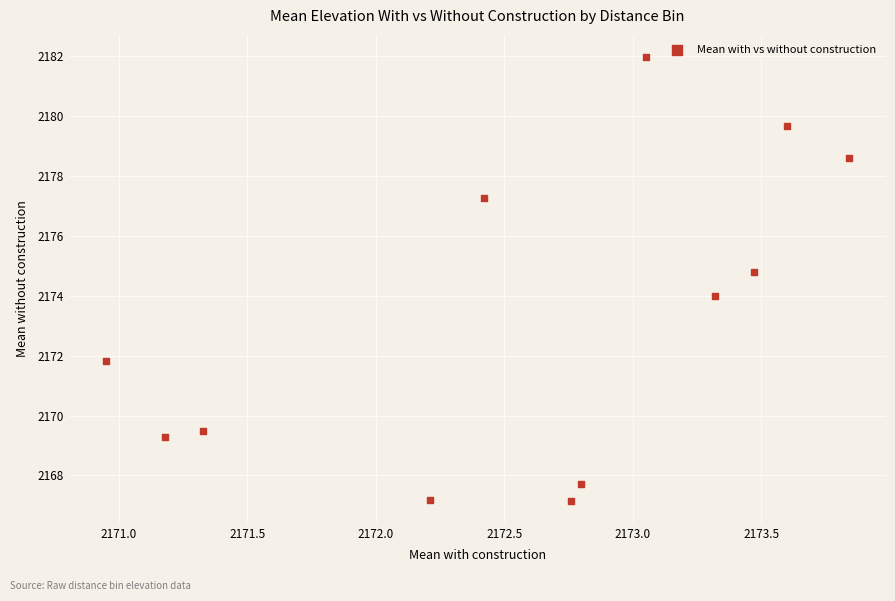

What is the range of X values (max minus min)?

2.9